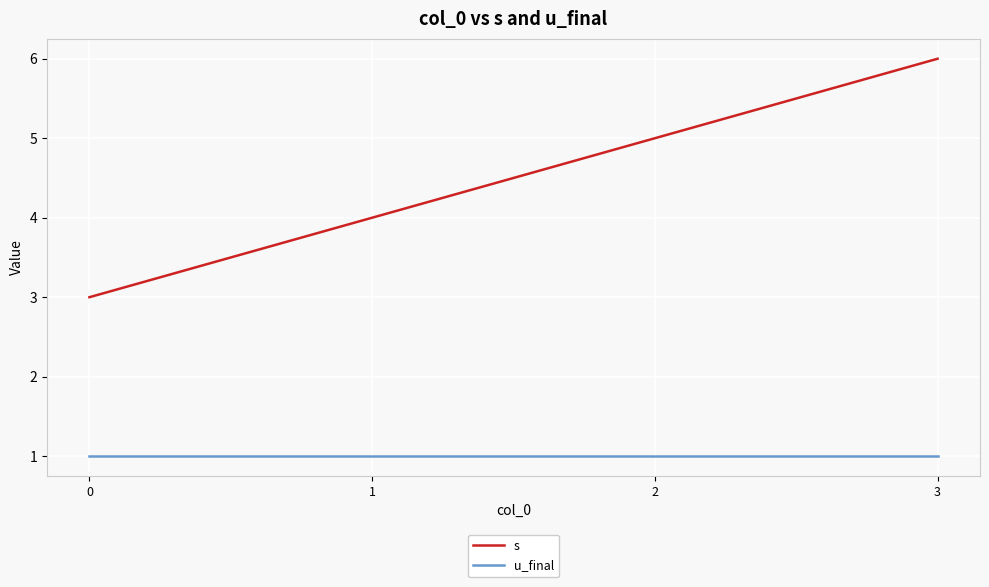

What is the spread (max minus min) of values at 1?

3